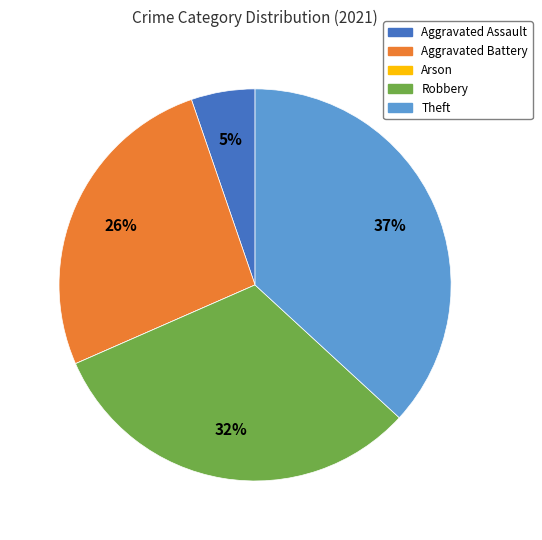

Does any single category account for the majority?

No